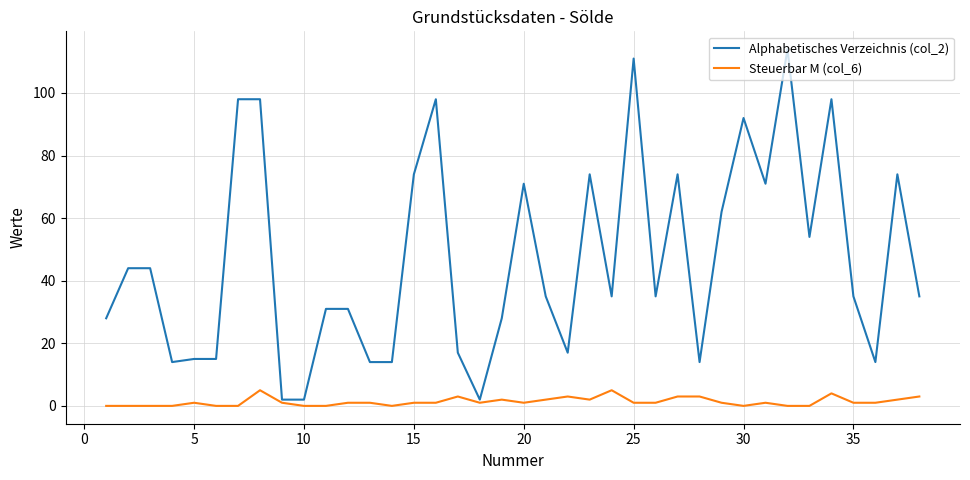

Which series has the largest total across all categories?

Alphabetisches Verzeichnis (col_2)